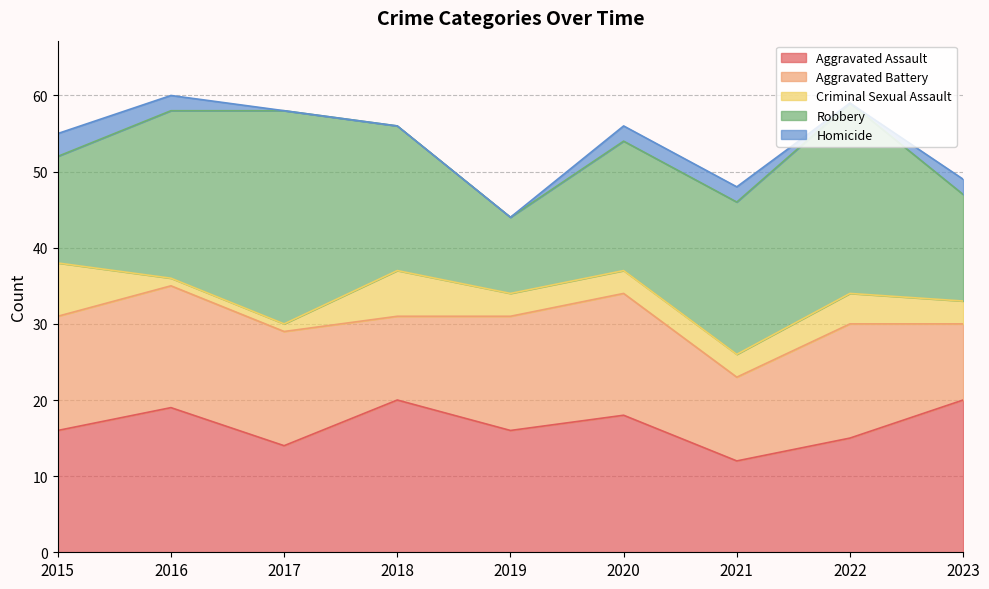

How many data points in Aggravated Battery are less than 15?

3